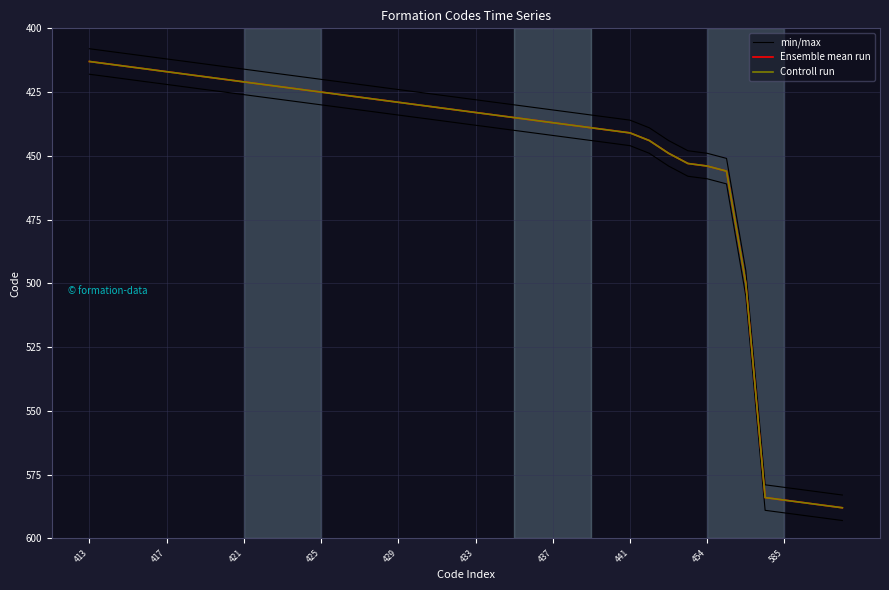

What is the difference between the maximum and minimum values in the Ensemble mean run series?

175